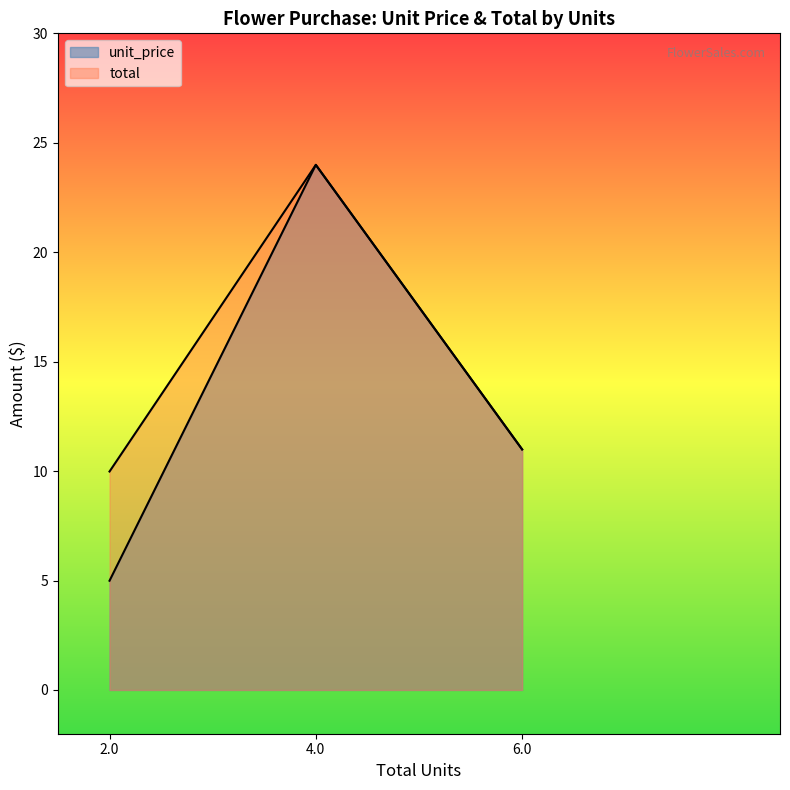

How many lines are shown in the chart?

2